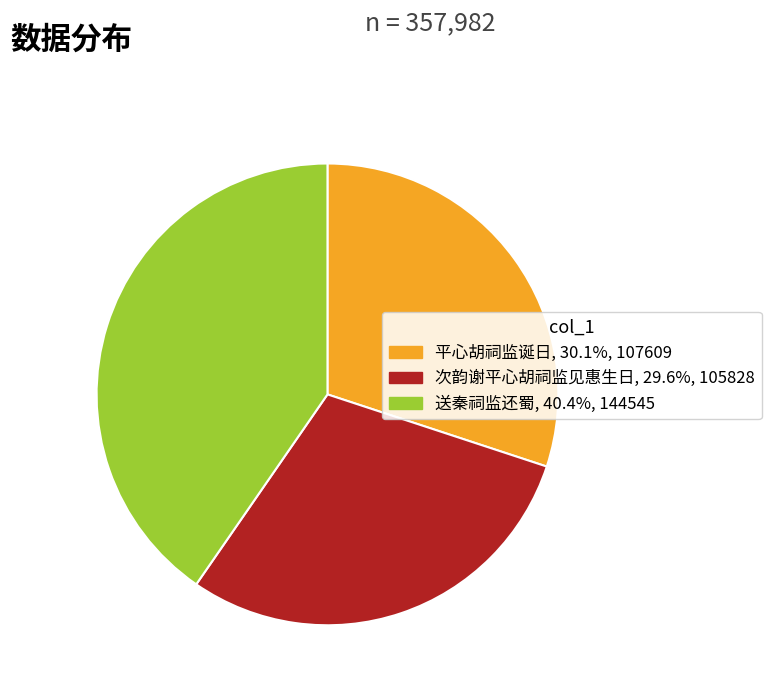

Is 平心胡祠监诞日 the majority of the pie?

No